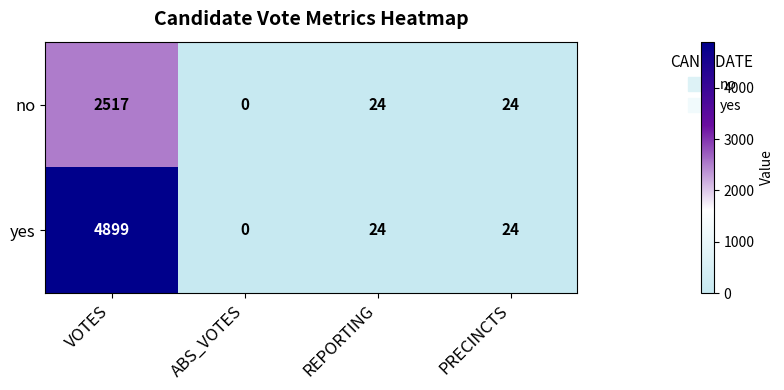

What is the total value across all series at REPORTING?

48